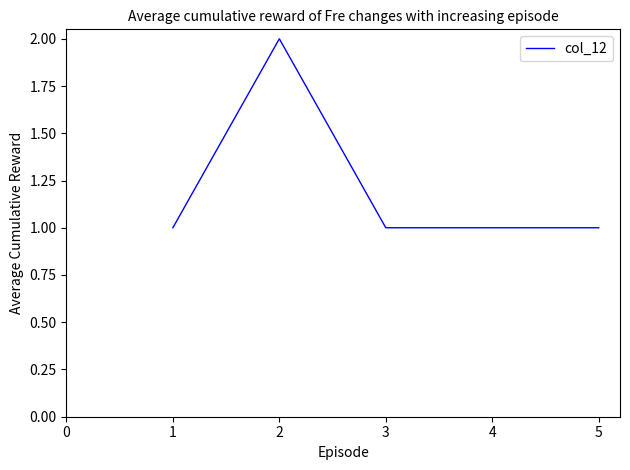

At which category does the data reach its first local peak?

2